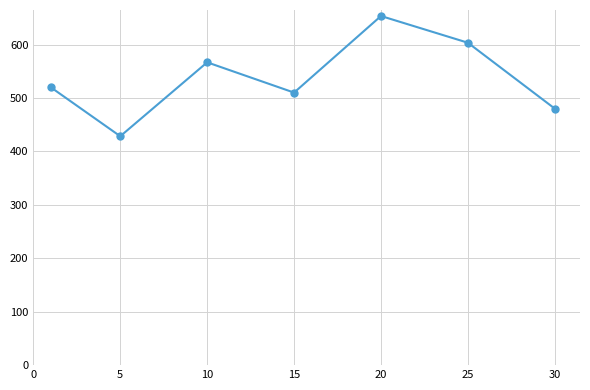

How many interior local valleys (lower than both neighbors) does the data have?

2